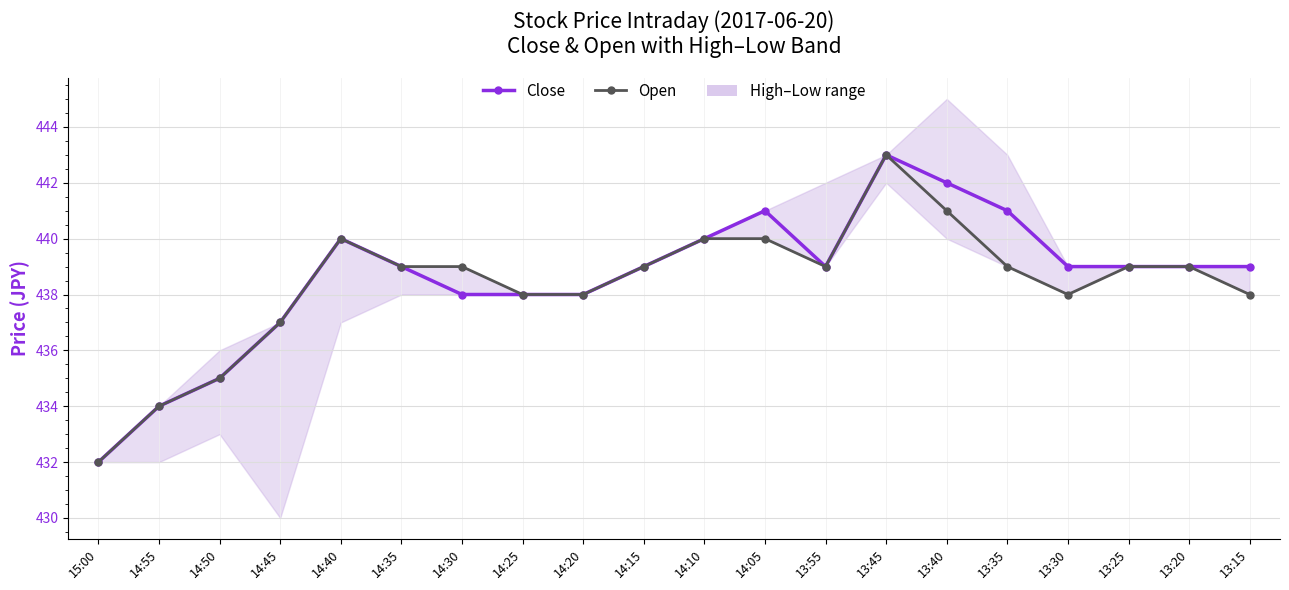

What is the minimum value shown in the chart?

432